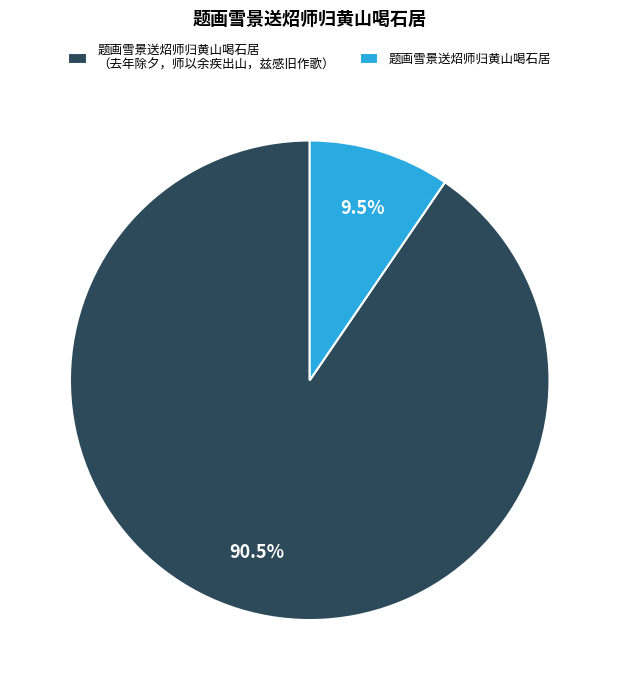

Rank the categories by value from lowest to highest.

题画雪景送炤师归黄山喝石居, 题画雪景送炤师归黄山喝石居 （去年除夕，师以余疾出山，兹感旧作歌）